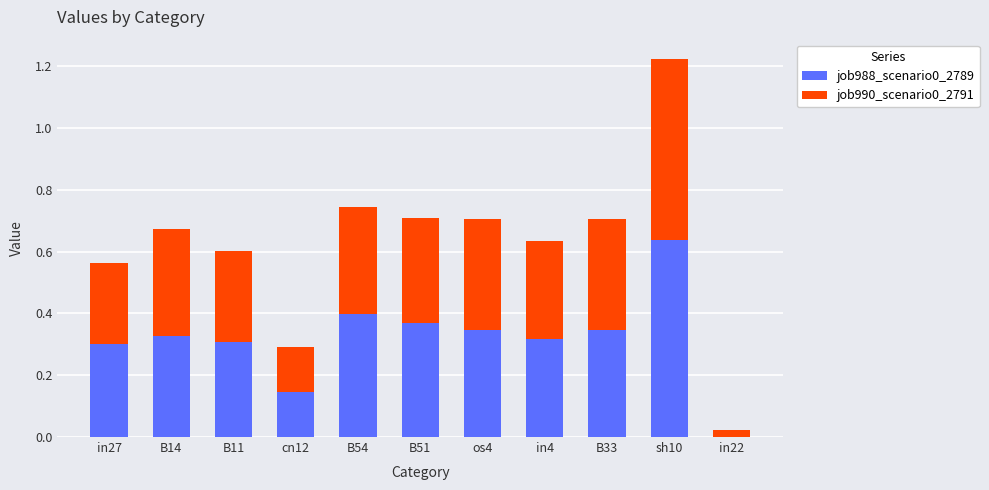

The job988_scenario0_2789 series shows 0.4 at B51. True or false?

True